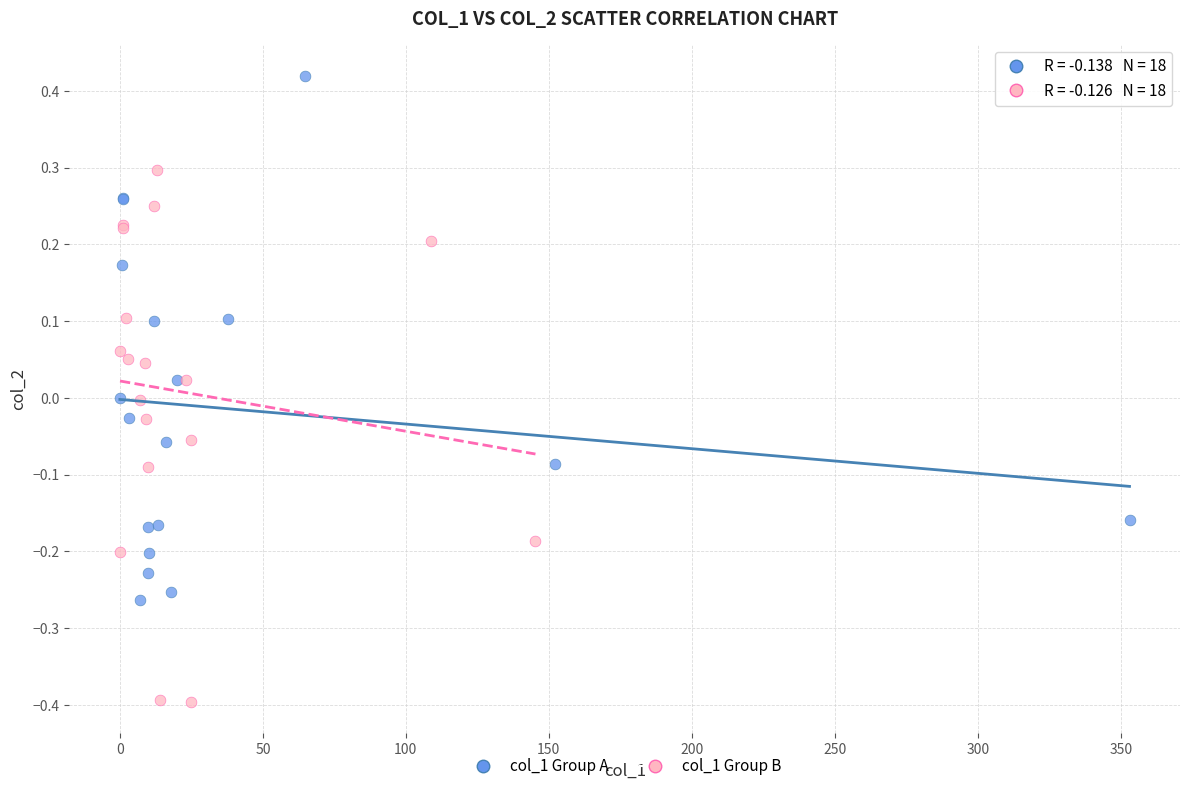

Which series contains the highest Y value?

col_1 Group A